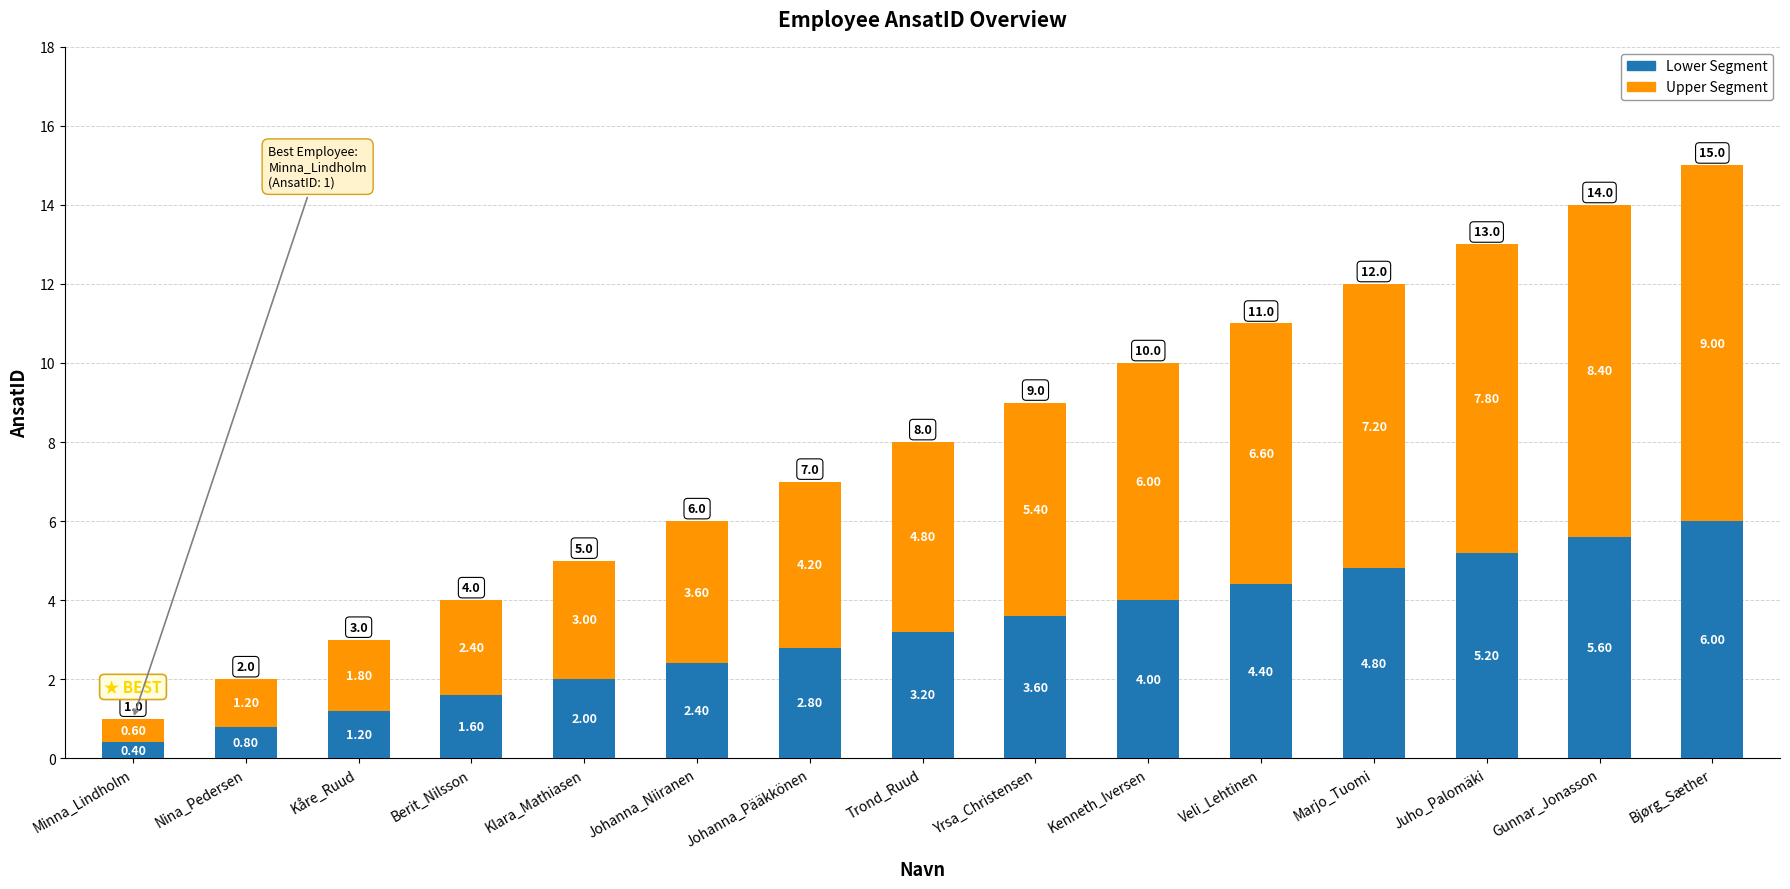

Which category has the highest value in the Lower Segment series?

Bjørg_Sæther